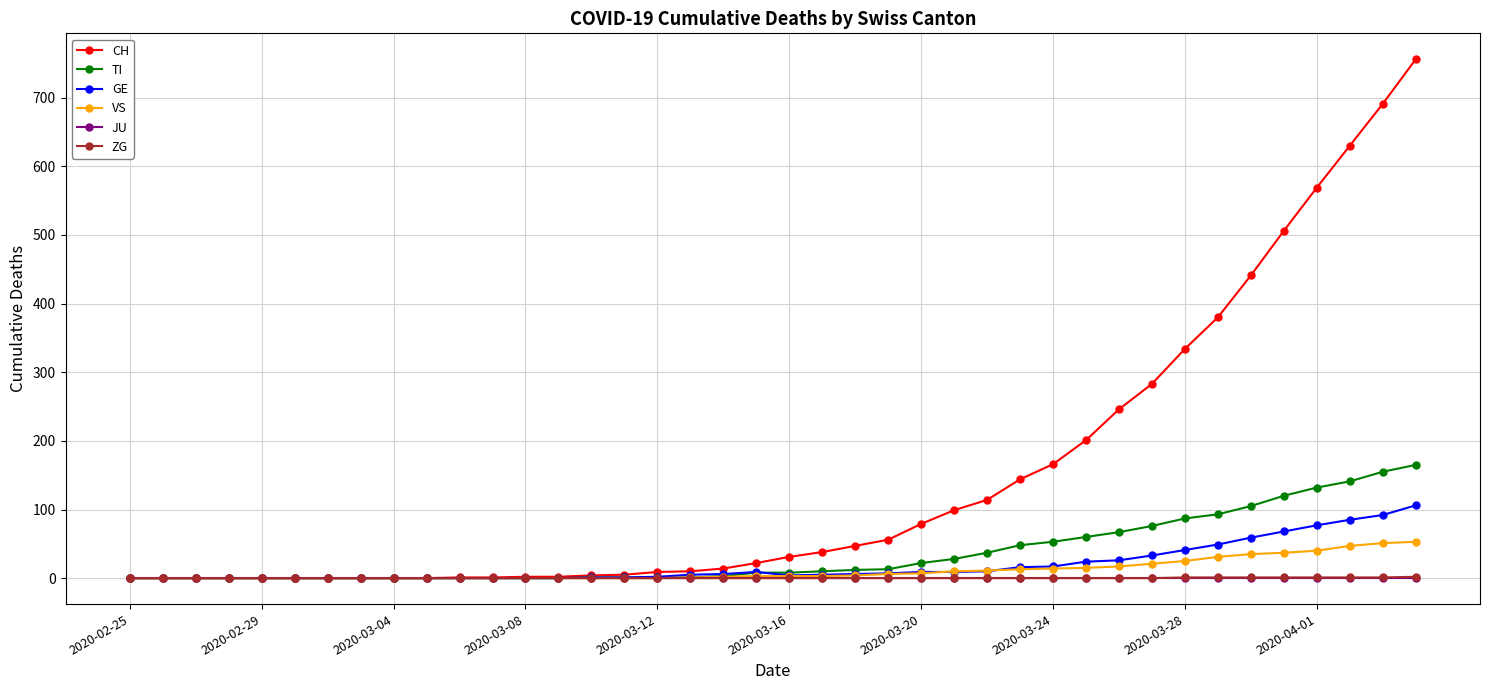

Which series has the largest total across all categories?

CH